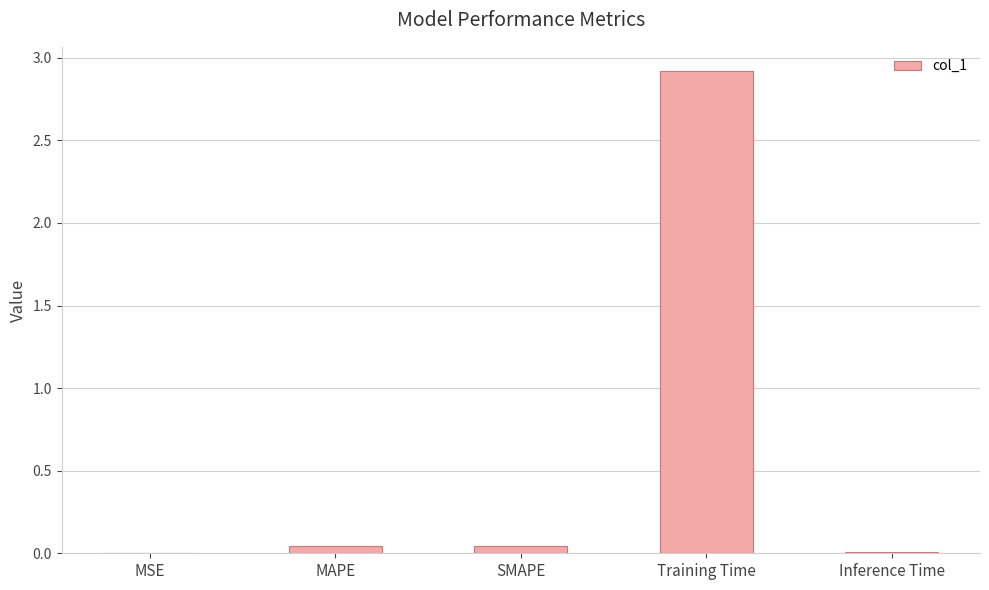

Which label corresponds to the largest value in the chart?

Training Time